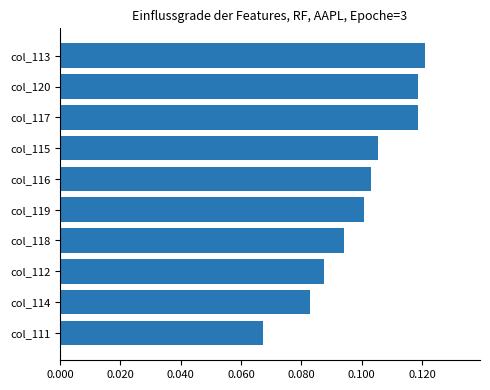

What is the change in value from col_111 to col_113?

+0.1